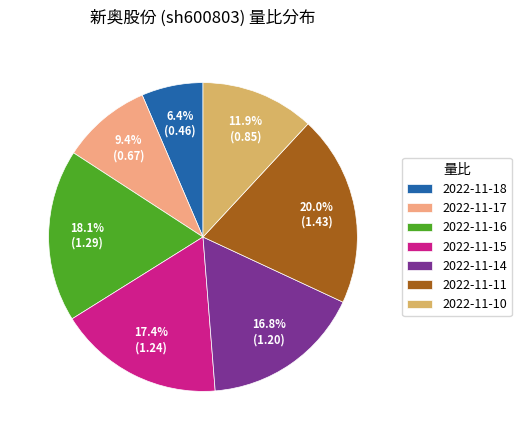

What percentage is the 2022-11-18 slice, to the nearest percent?

6%